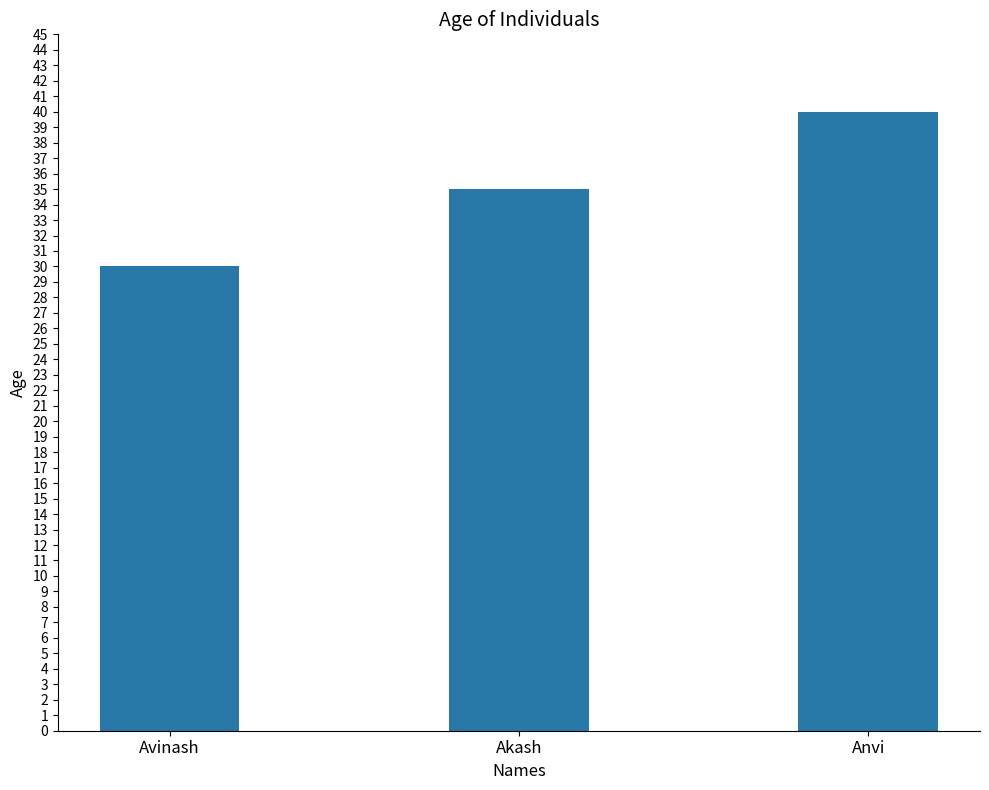

Count the number of data series in this chart.

1